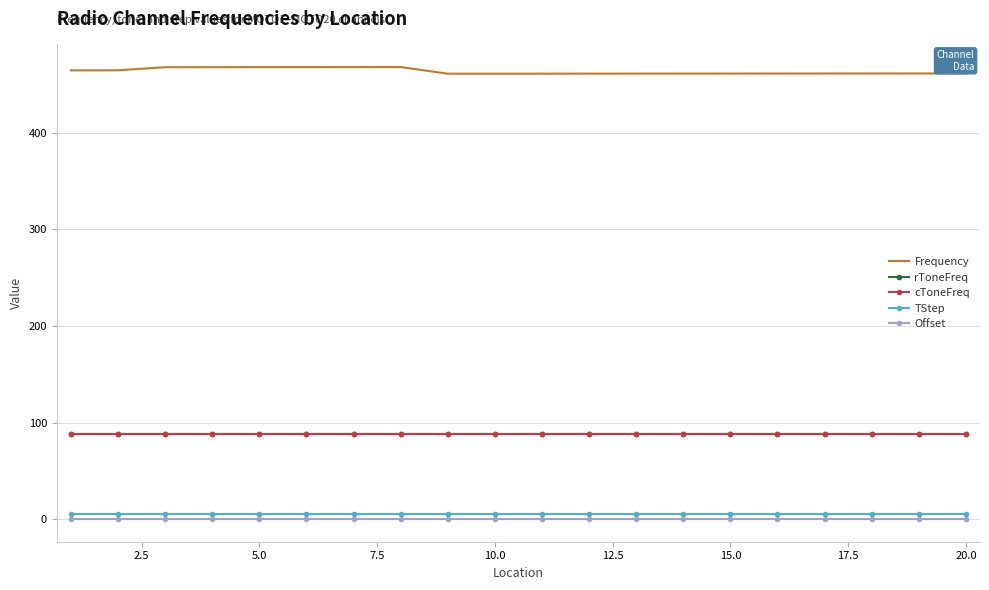

What are all the series names shown in the legend?

Frequency, rToneFreq, cToneFreq, TStep, Offset